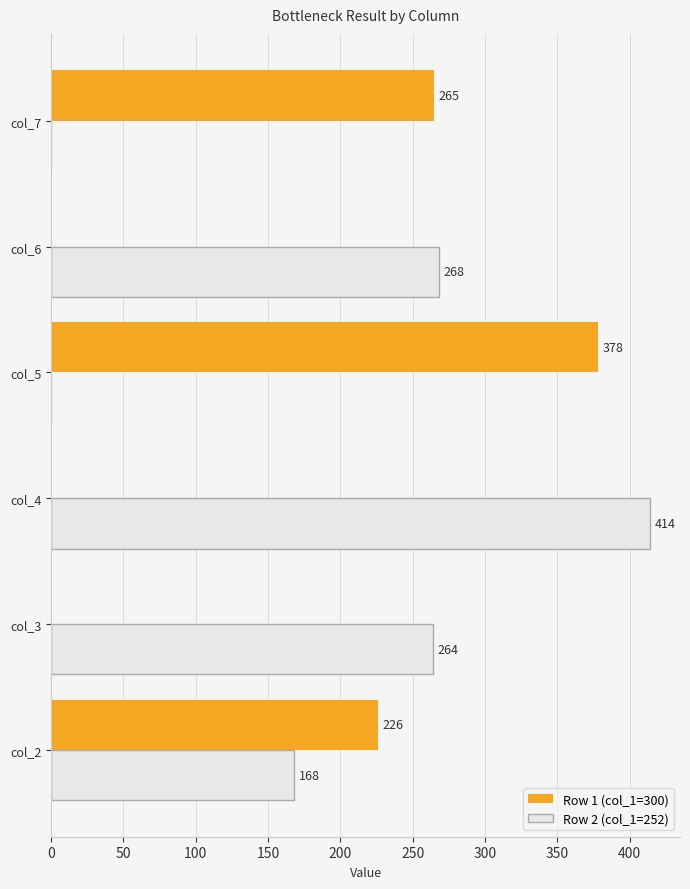

Read the Row 2 (col_1=252) value at col_4.

414